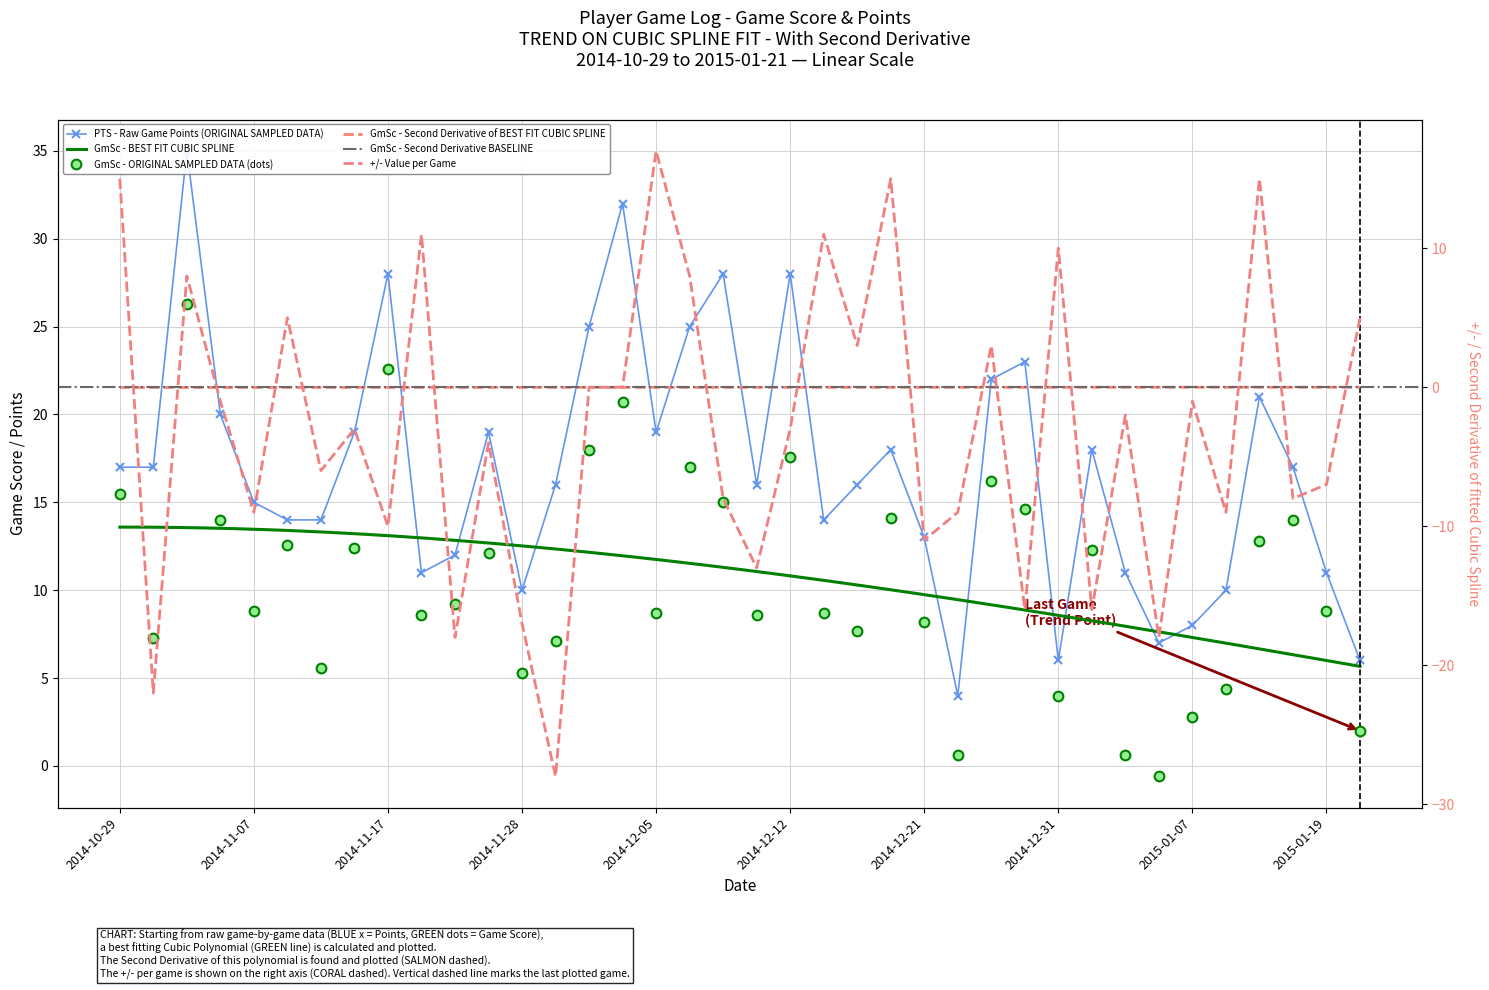

What is the label of the 24th point from the left?

2014-12-19